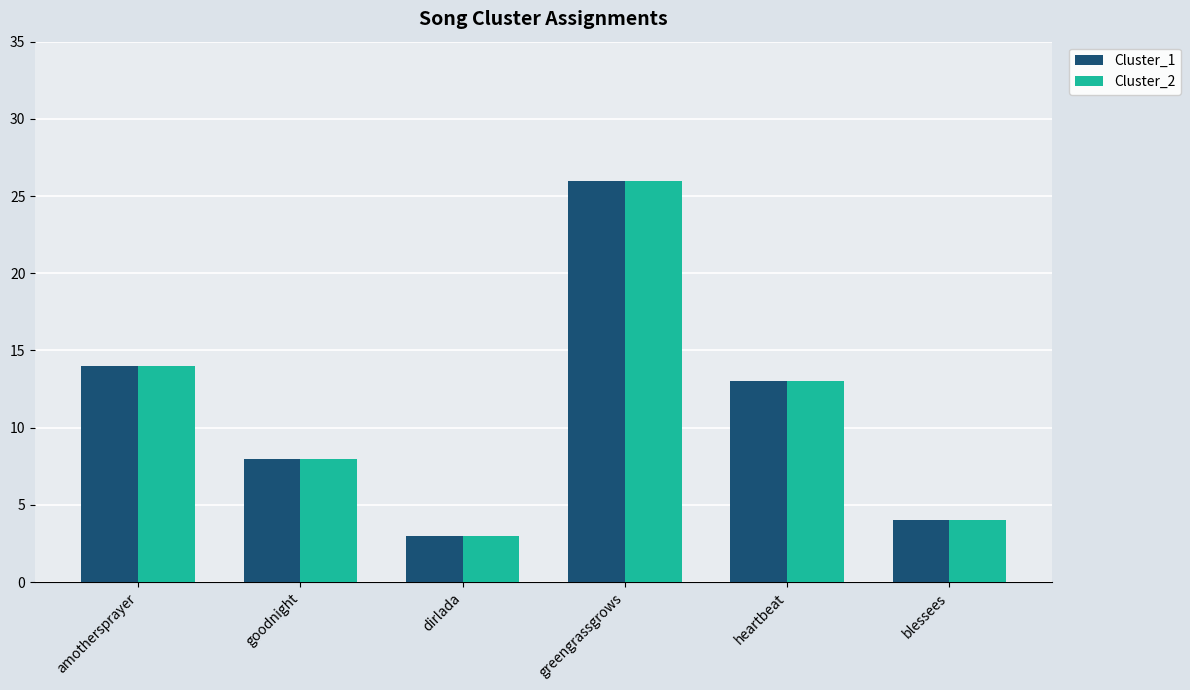

How many series are shown in this chart?

2